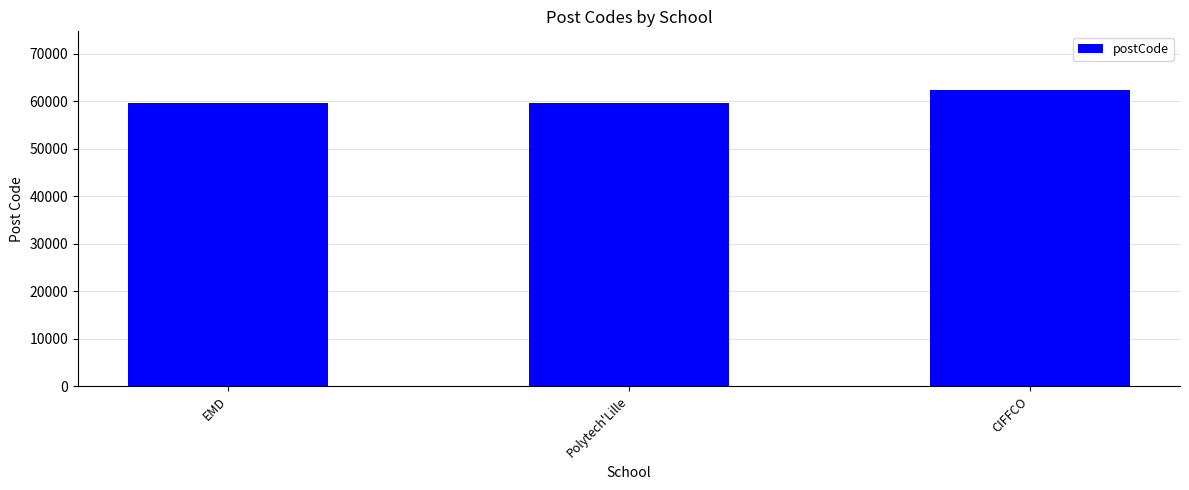

What is the change in value from Polytech'Lille to CIFFCO?

+2576